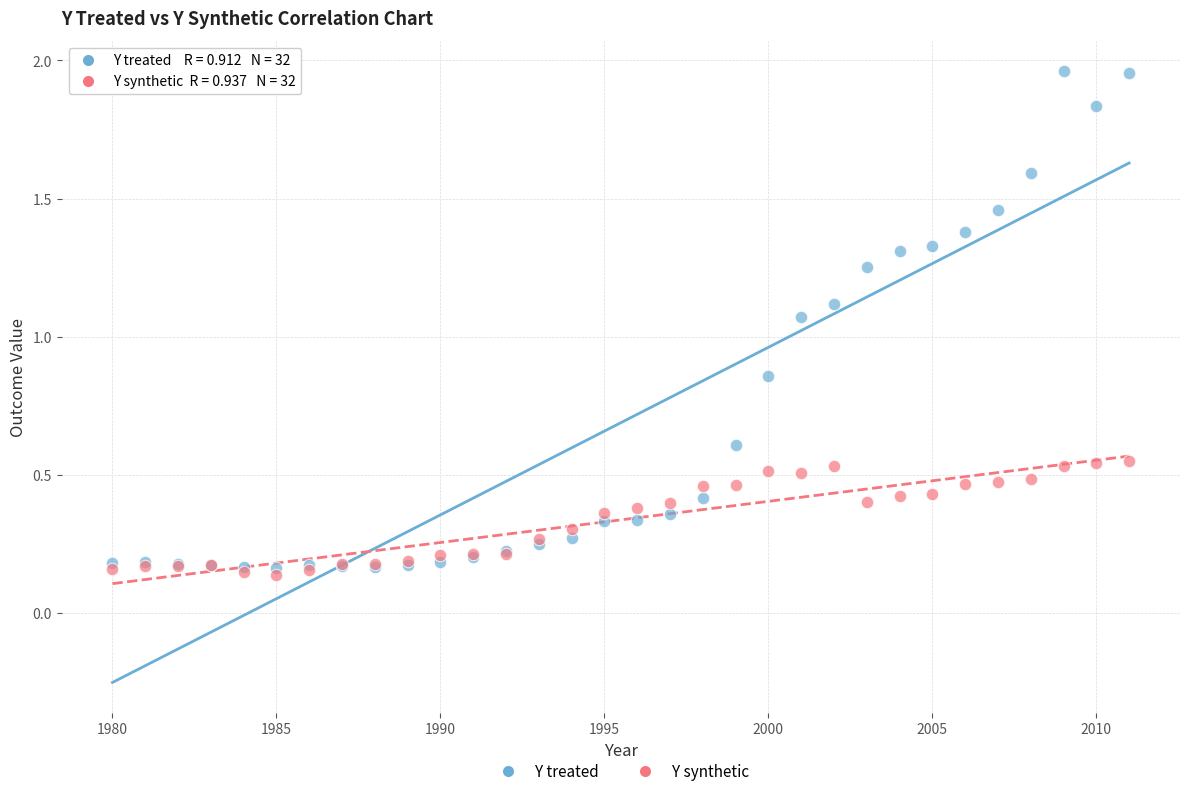

What are all the series names shown in the legend?

Y treated, Y synthetic